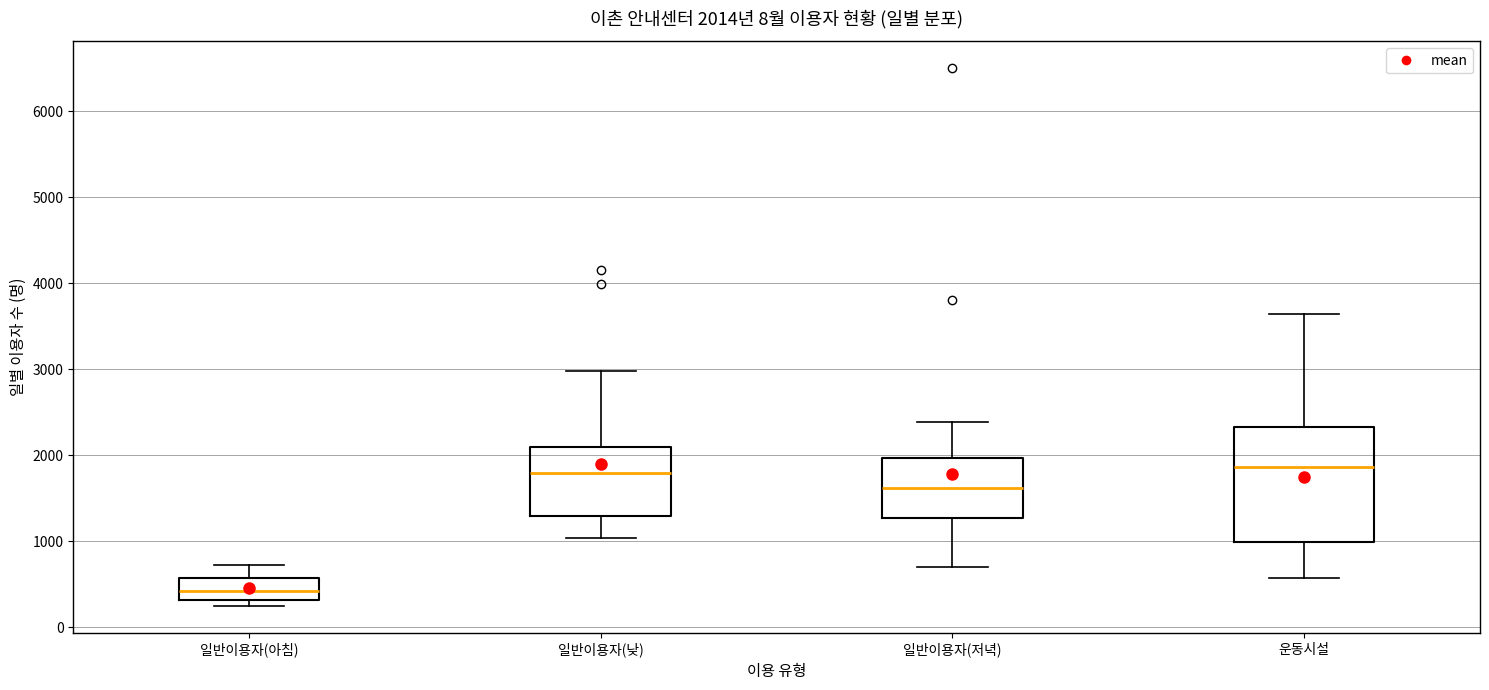

Which box is the tallest, from its lower edge to its upper edge?

운동시설